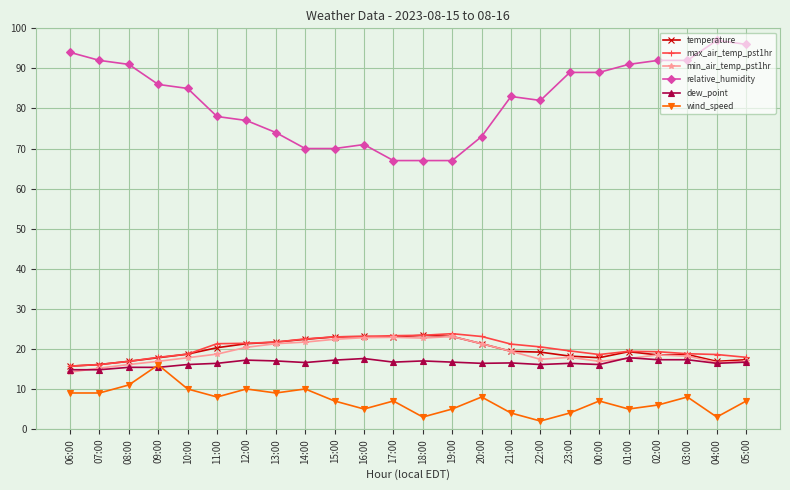

How many data points does each series have?

24